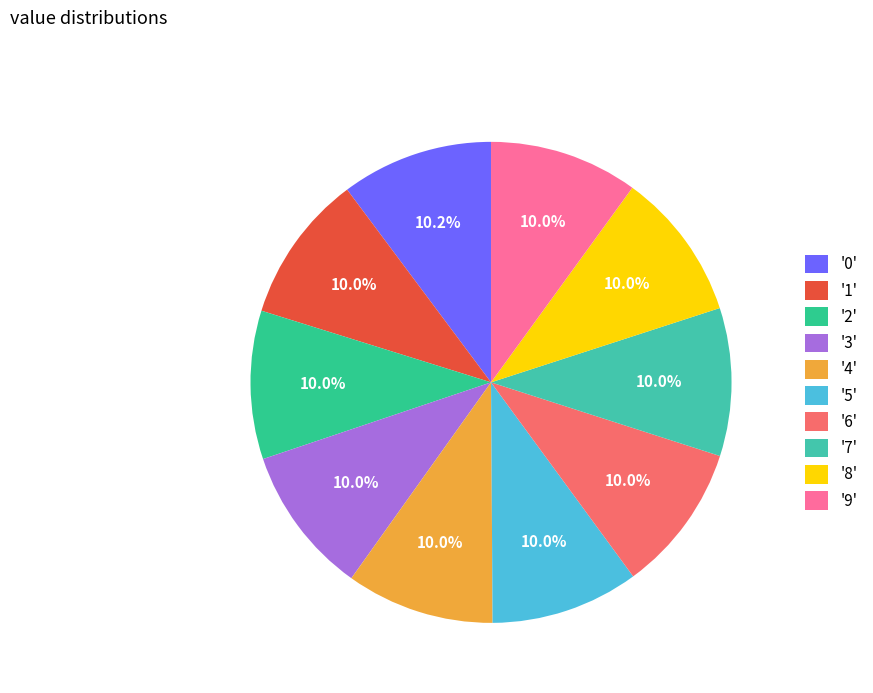

How many segments does this pie chart have?

10